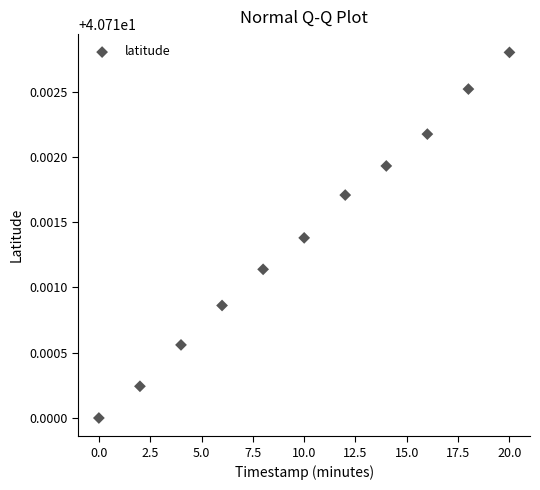

What is the average X value?

10.0